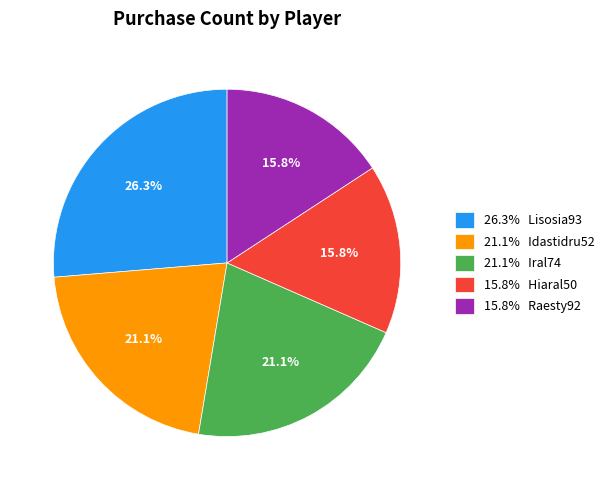

Is there a majority slice in this chart?

No